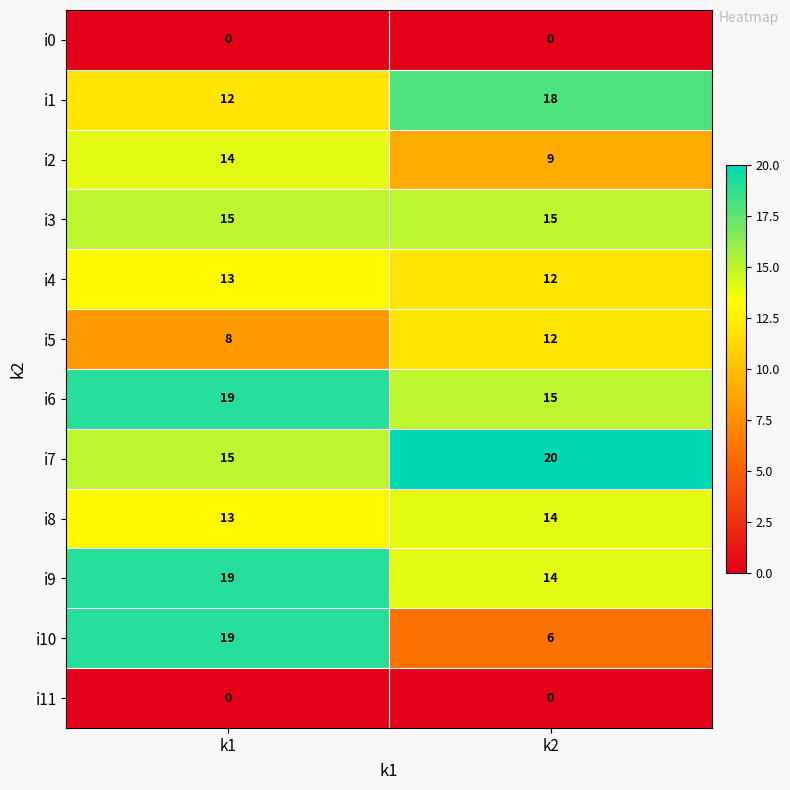

Is the value of i5 at k1 greater than the value of i11 at k1?

Yes